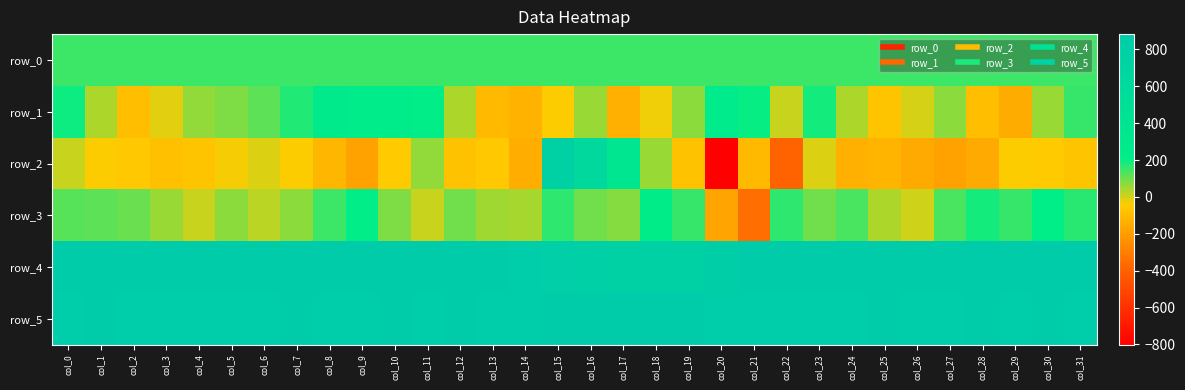

Between col_17 and col_20, which is larger?

col_20